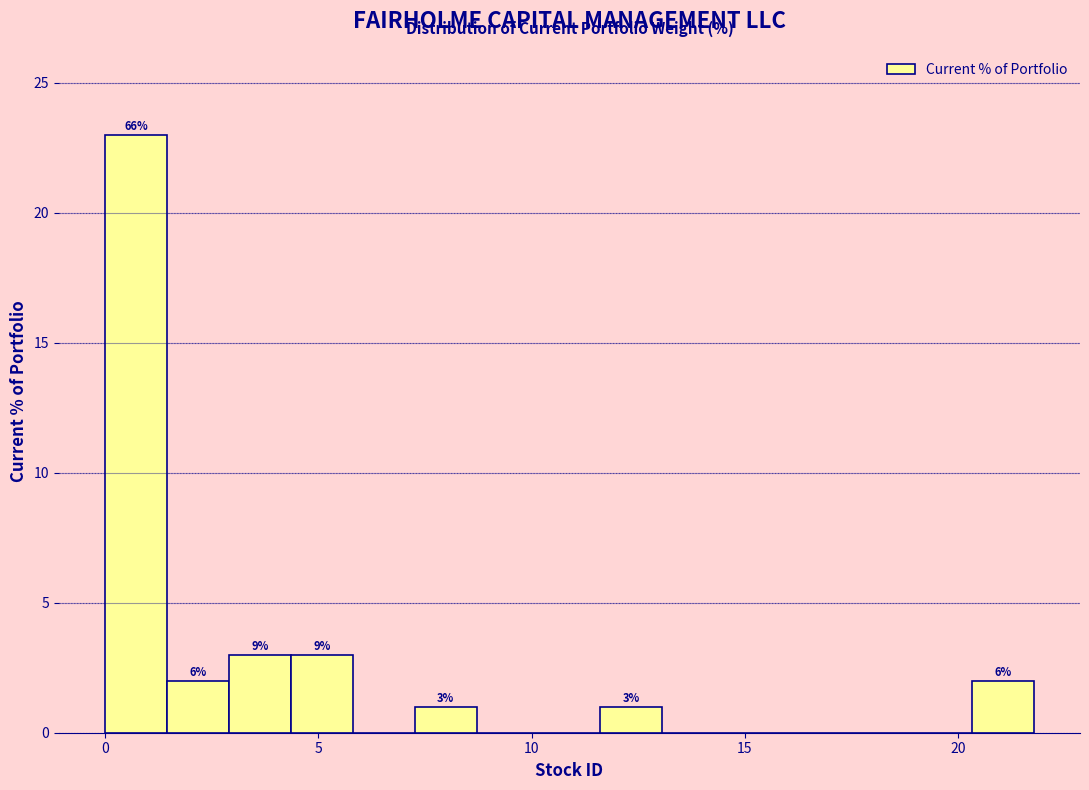

Around what value on the x-axis is the tallest bar? Give the approximate position of its centre, as read against the axis.

0.5